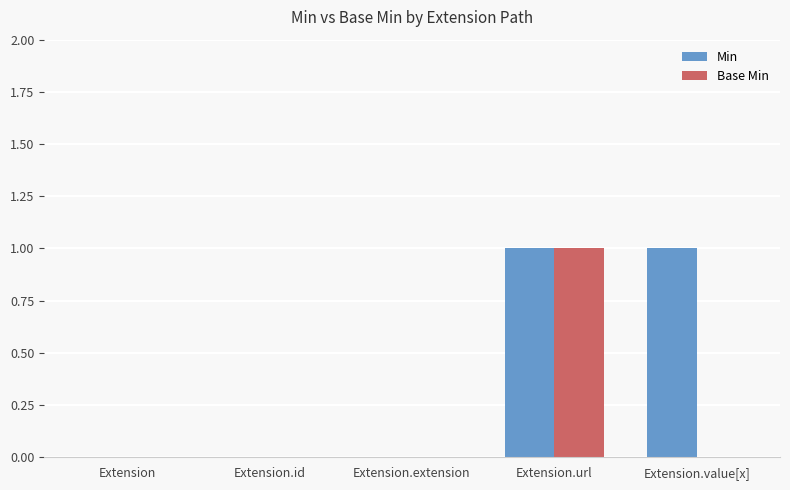

The value of Base Min at Extension.extension is 1. True or false?

False